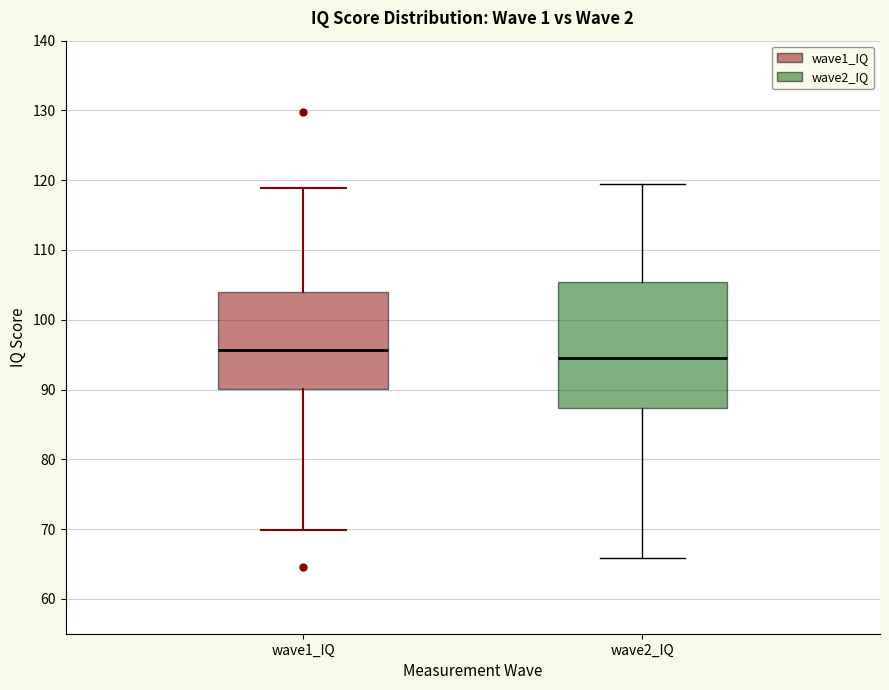

Where is the upper edge of the box for wave2_IQ on the y-axis? The values are not printed on the chart, so give them approximately, as read against the axis.

105